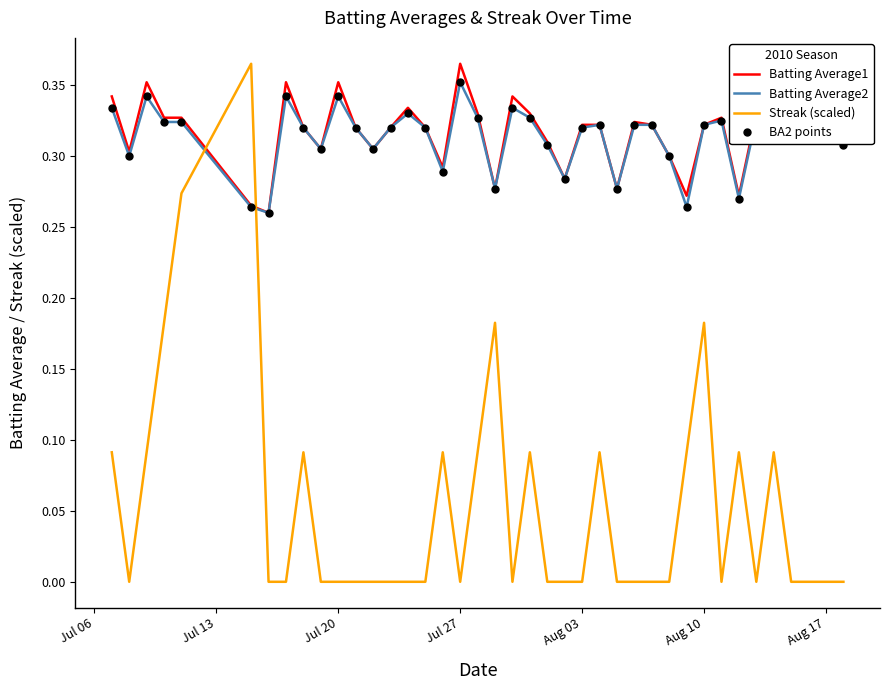

At which label does Batting Average1 reach its peak?

Jul 27